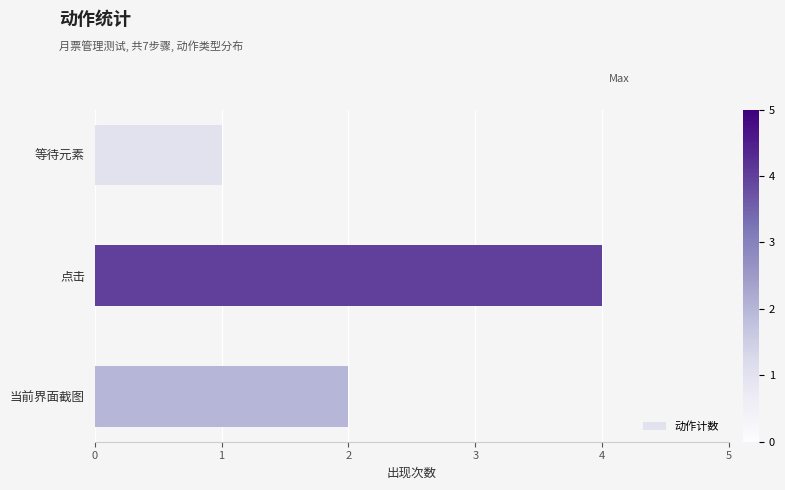

Which has a higher value, 等待元素 or 当前界面截图?

当前界面截图